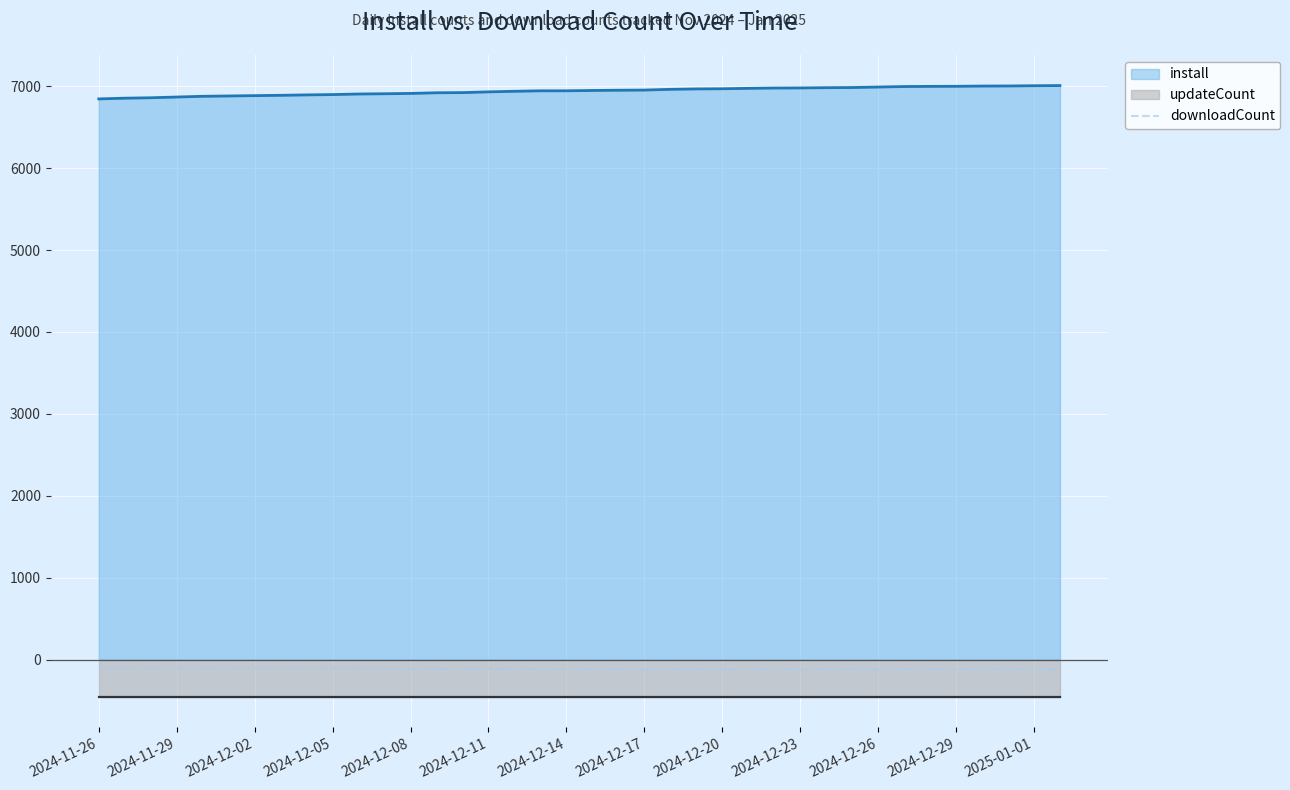

The value of install at 2024-12-17 is 6953. True or false?

True